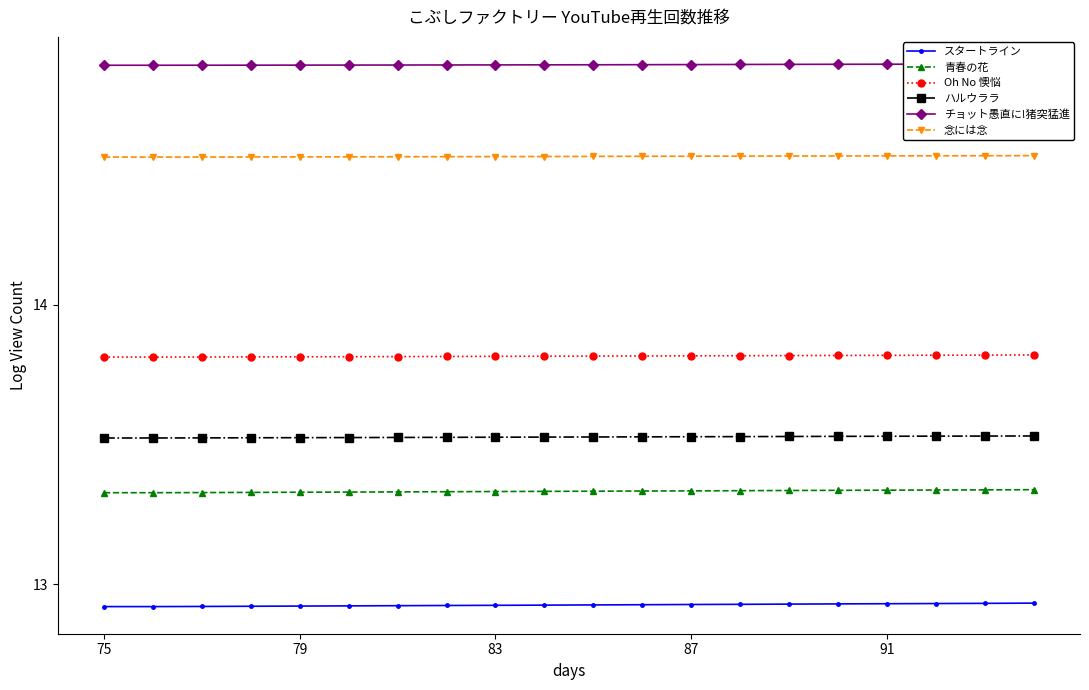

True or false: ハルウララ and 念には念 cross at least once.

False